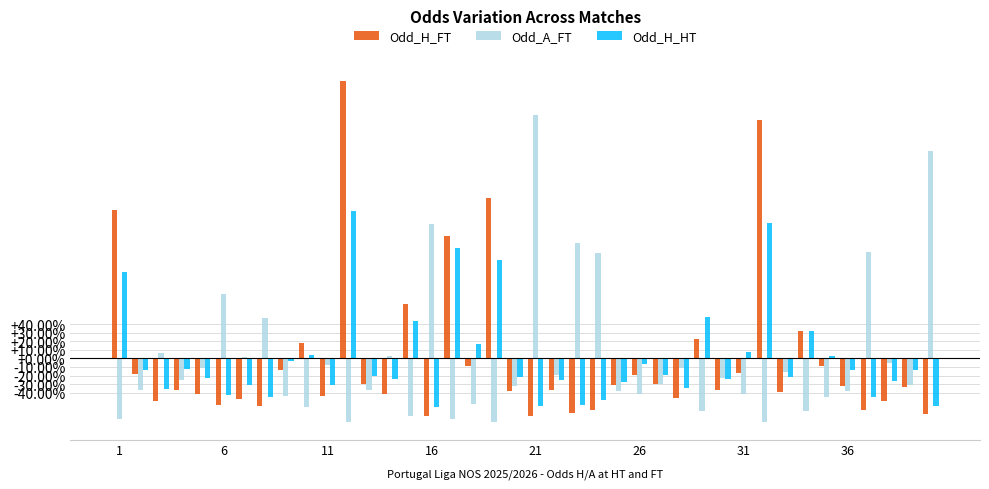

List the series in order of their peak value, lowest first.

Odd_H_HT, Odd_A_FT, Odd_H_FT